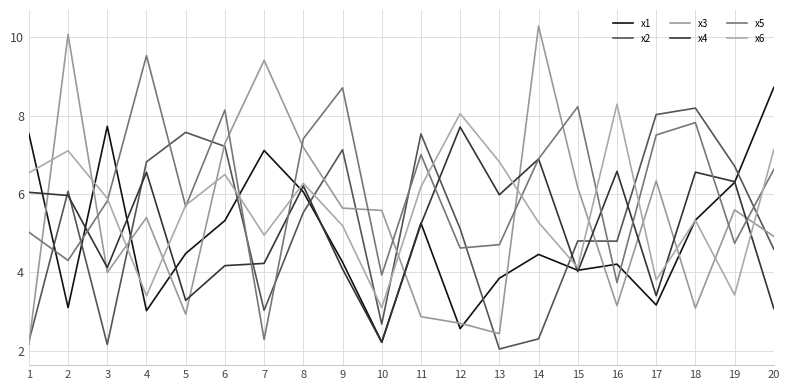

Which category has the lowest value across all series?

13